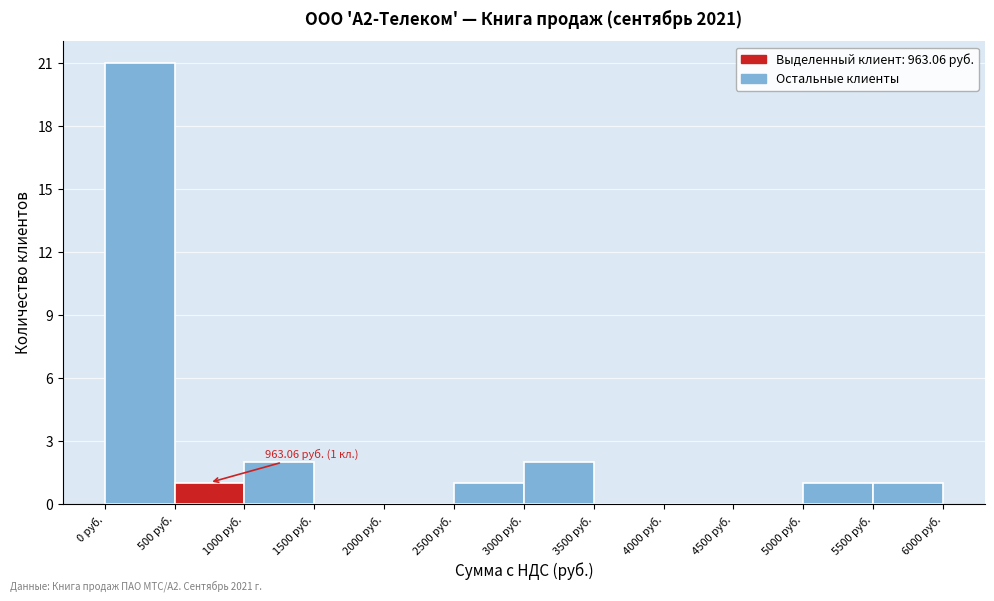

Over which range of the x-axis is the bar tallest?

0 to 500